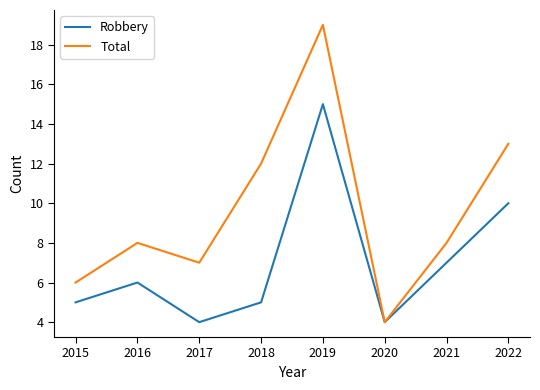

The value of Robbery at 2017 is 2. True or false?

False